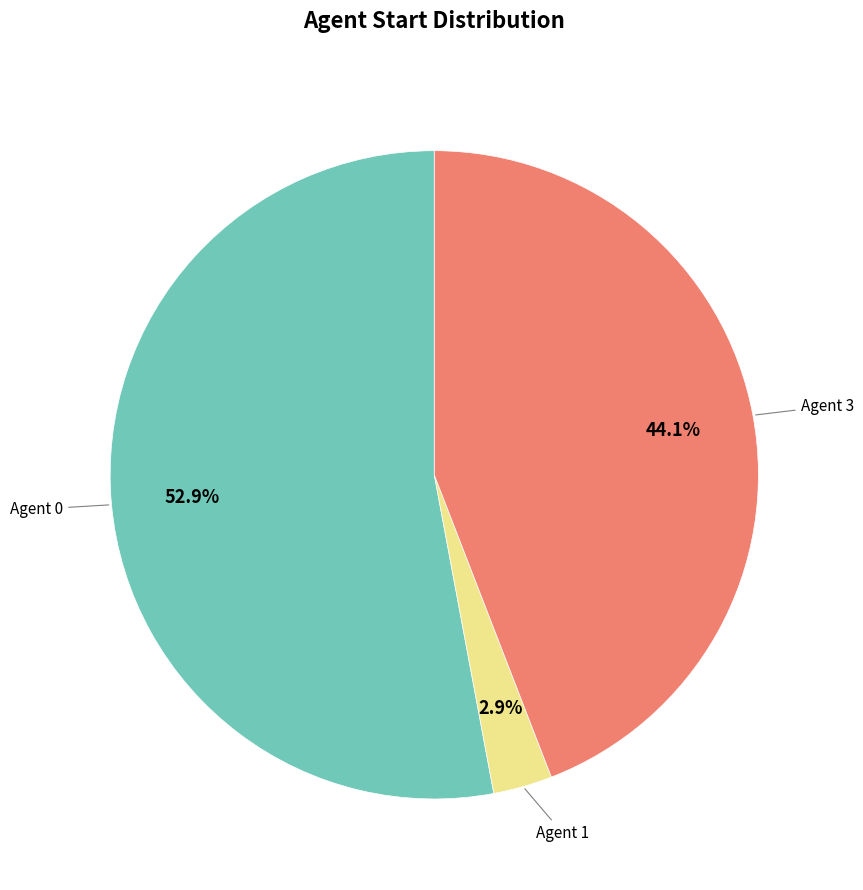

Is the sum of Agent 1 and Agent 0 greater than half?

Yes